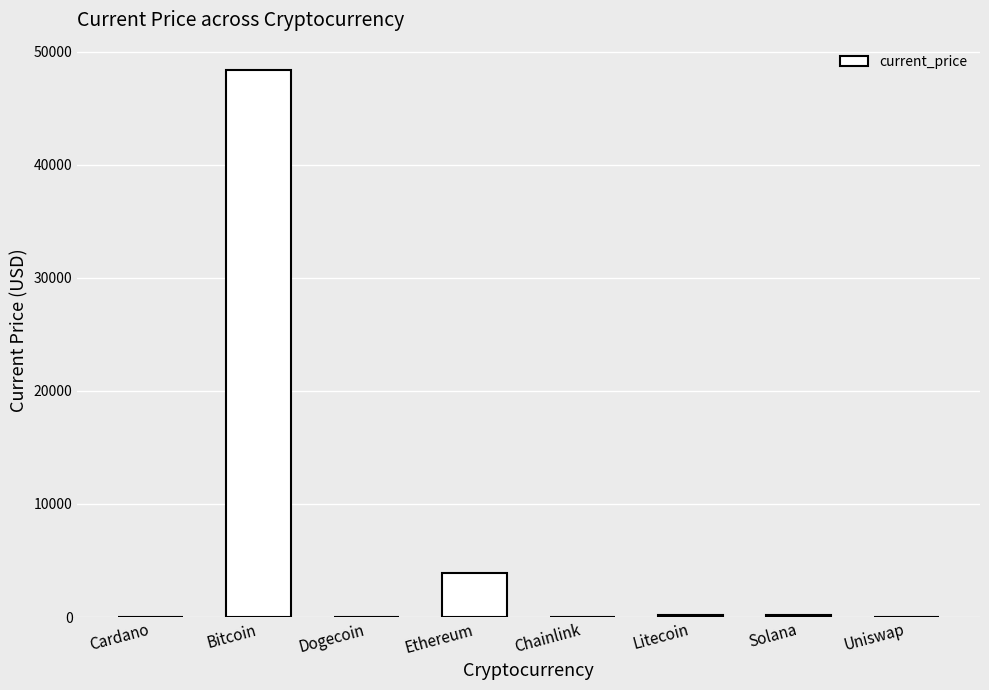

What is the sum of all values?

52585.2